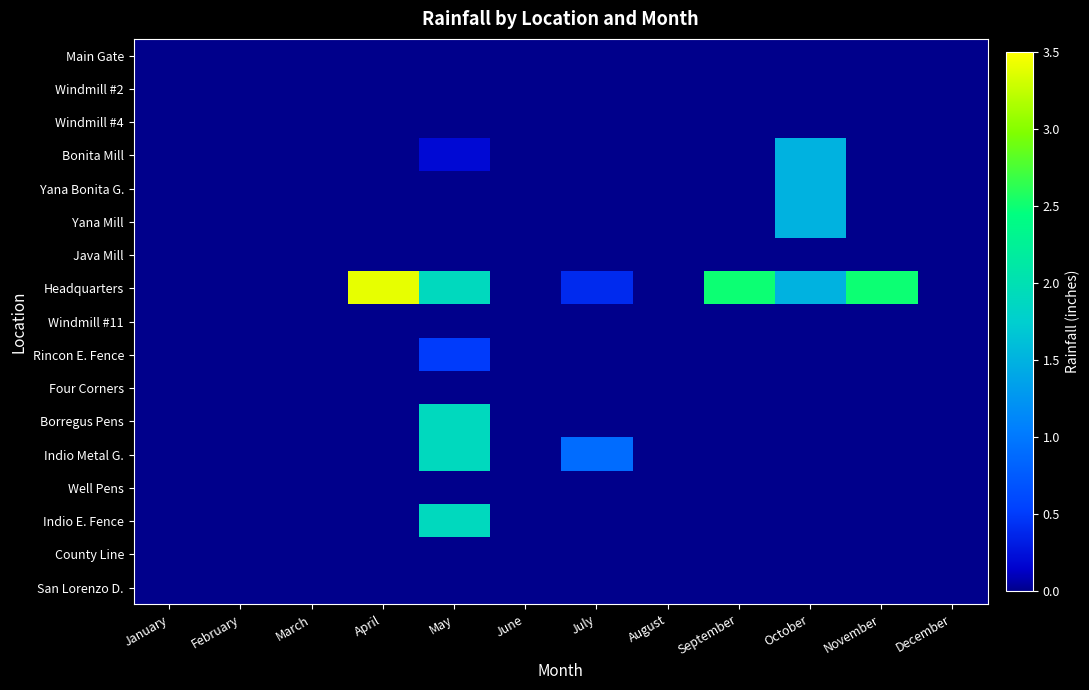

Between June and July, which series saw the biggest shift?

Indio Metal G.